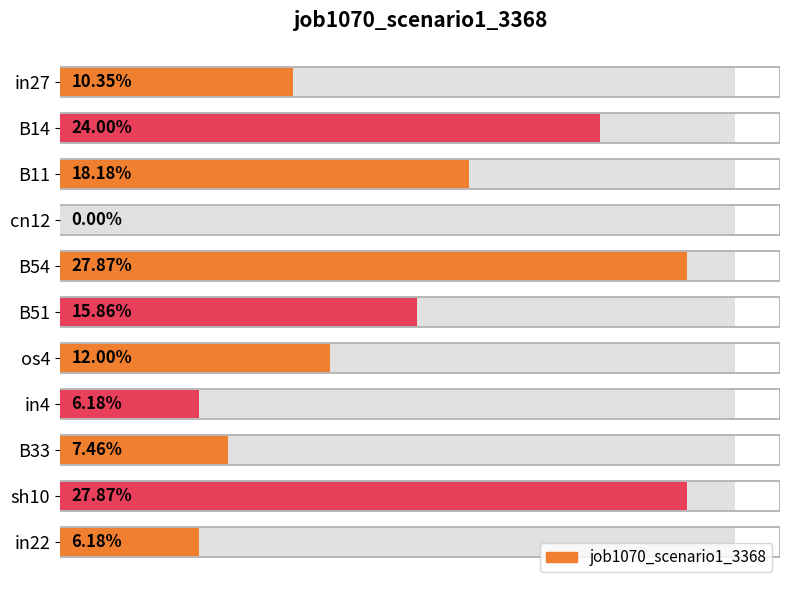

Is it true that the value at in22 is 0.1?

True